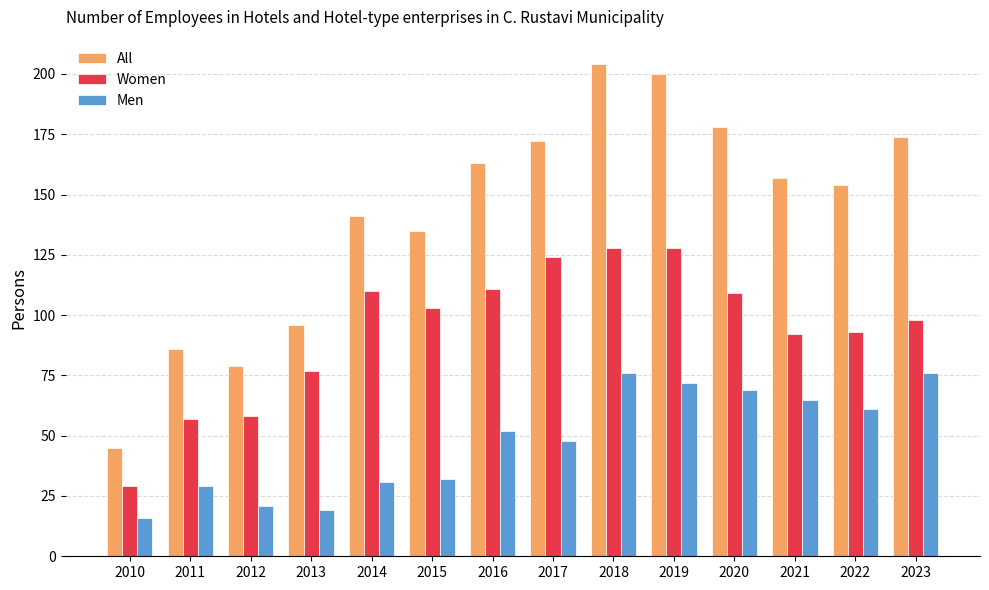

Reading right to left, transcribe all the data shown in this chart.

All: 2023=174	2022=154	2021=157	2020=178	2019=200	2018=204	2017=172	2016=163	2015=135	2014=141	2013=96	2012=79	2011=86	2010=45
Women: 2023=98	2022=93	2021=92	2020=109	2019=128	2018=128	2017=124	2016=111	2015=103	2014=110	2013=77	2012=58	2011=57	2010=29
Men: 2023=76	2022=61	2021=65	2020=69	2019=72	2018=76	2017=48	2016=52	2015=32	2014=31	2013=19	2012=21	2011=29	2010=16